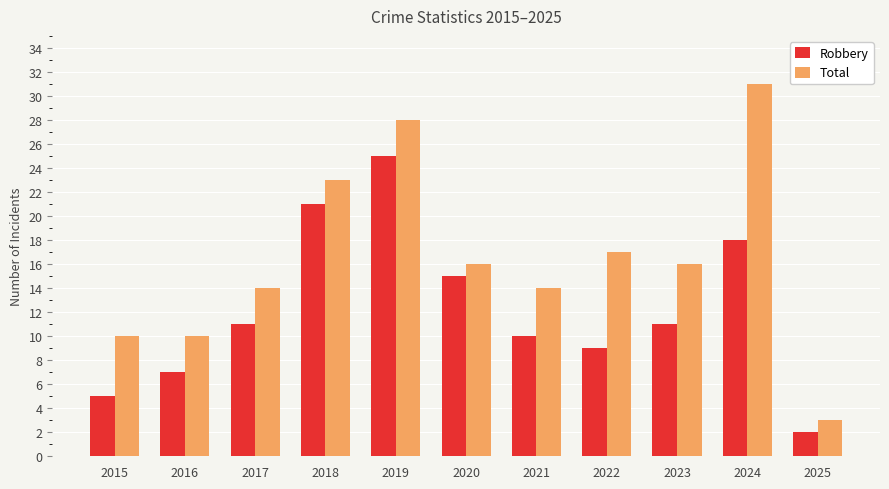

What is the difference between the Total values at 2023 and 2021?

2